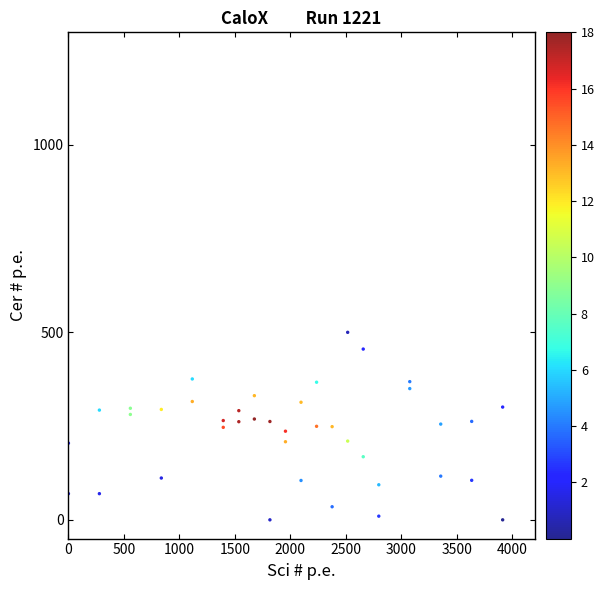

What is the range of Y values (max minus min)?

500.0